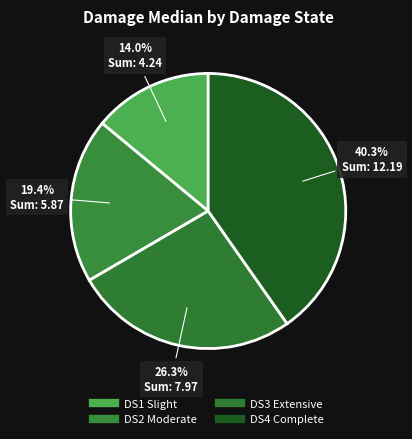

Which category has the smallest portion of the pie?

DS1 Slight